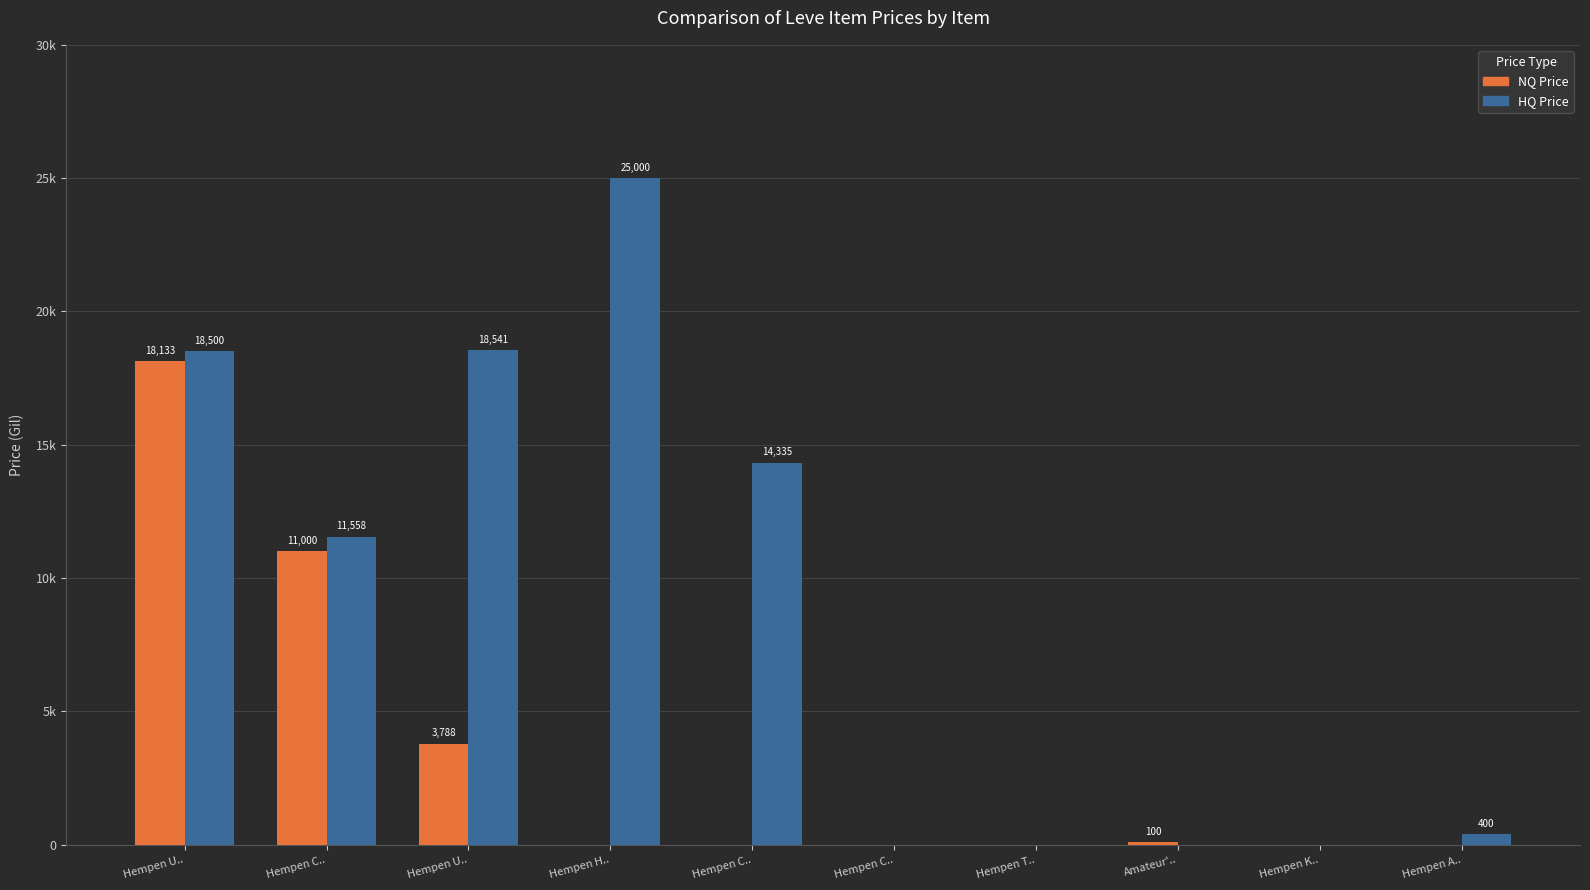

Does the chart contain stacked bars?

No